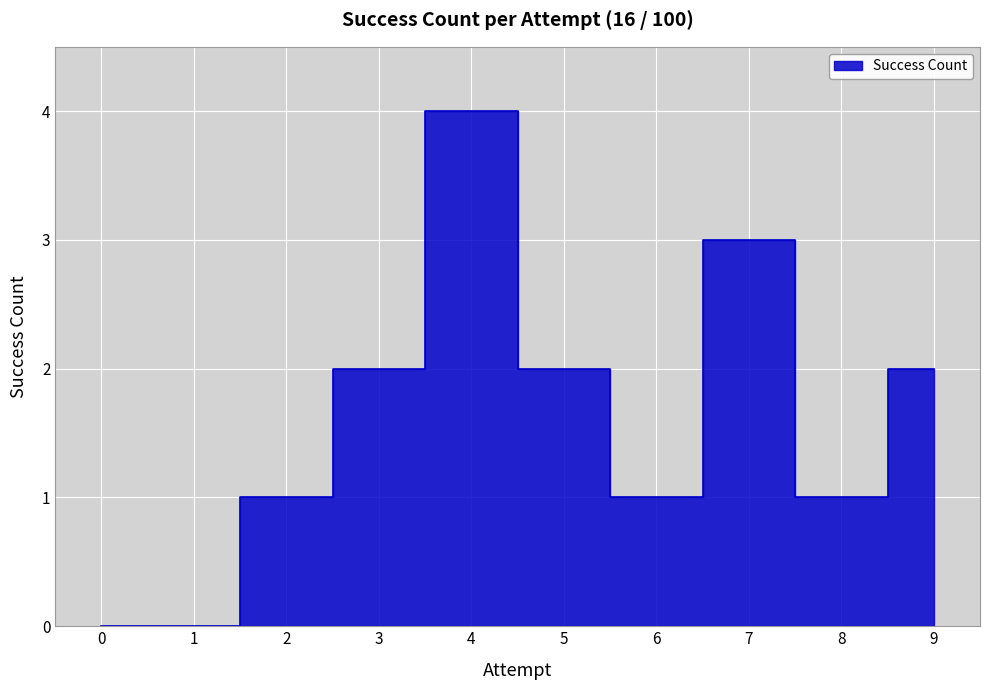

At which label does the data first exceed 2?

4